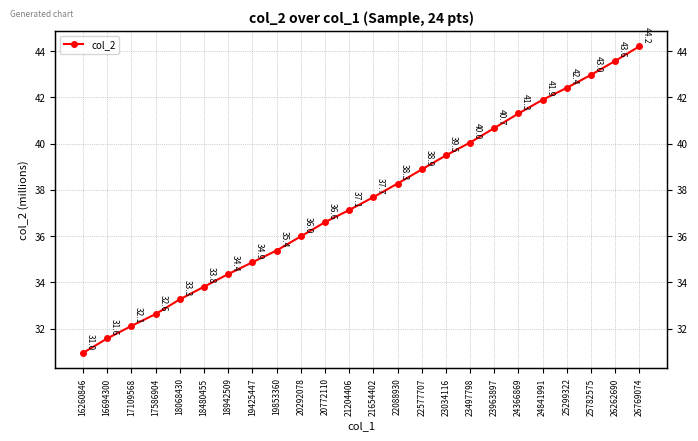

Is this an area chart (filled region under the line)?

No